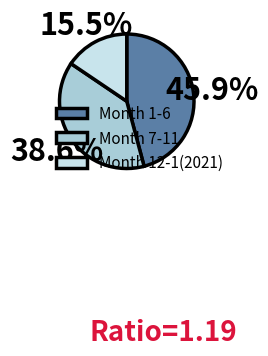

What percentage do Month 1-6 and Month 7-11 together represent?

84.5%